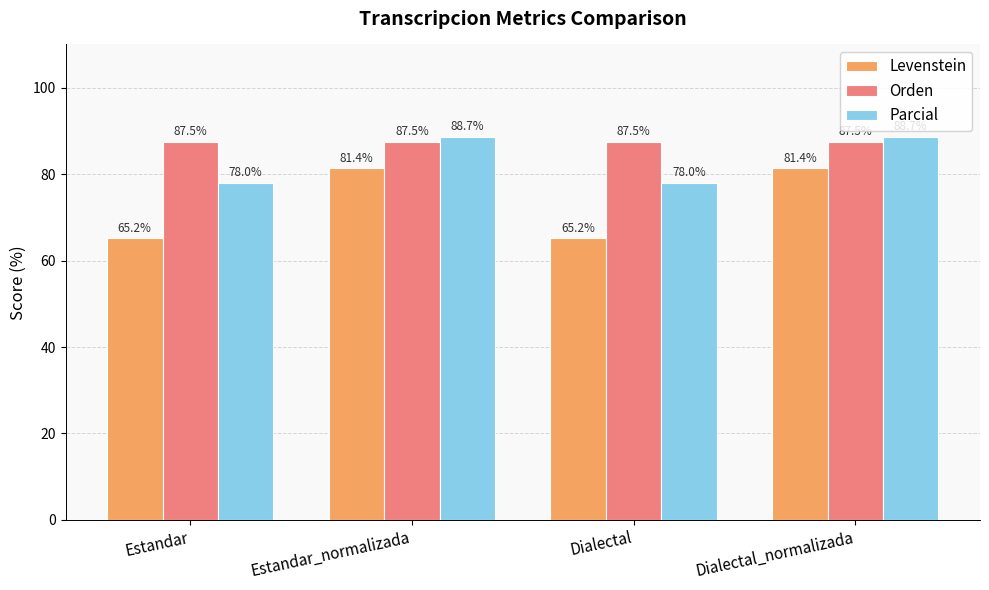

Which series has the largest total across all categories?

Orden